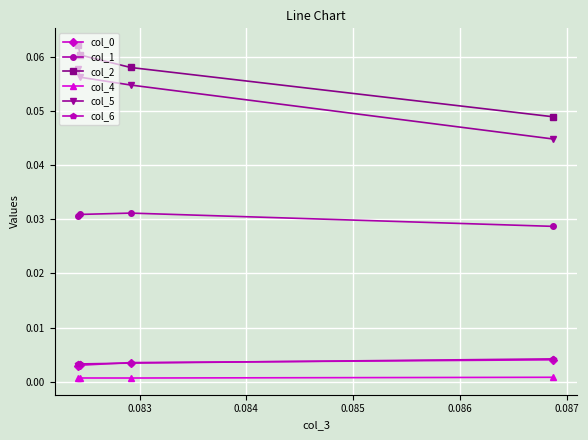

Count the col_5 values in the range 0 to 1.

4